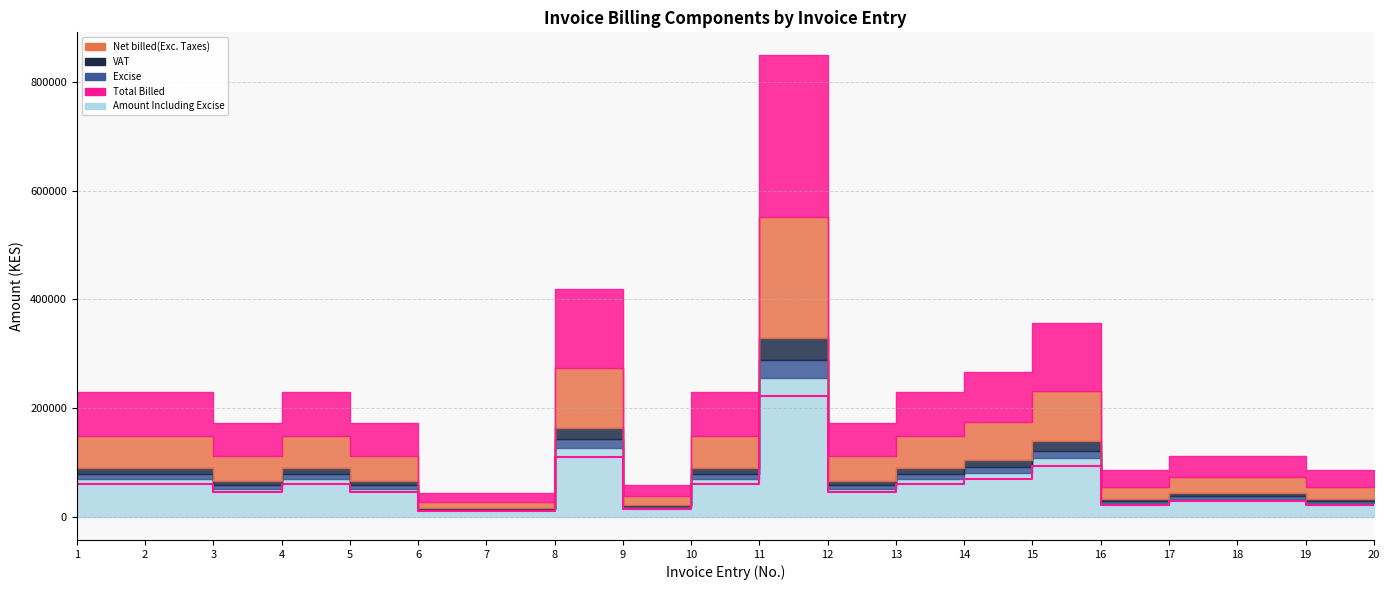

What is the sum of all Total Billed values?

1510483.9